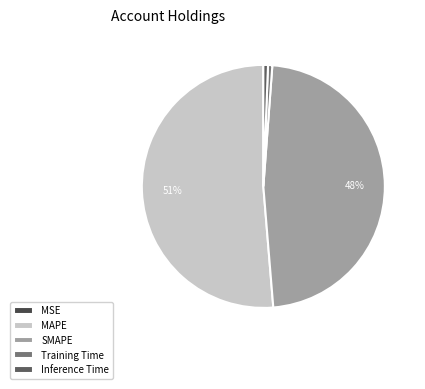

Is there any slice that represents more than half of the pie?

Yes